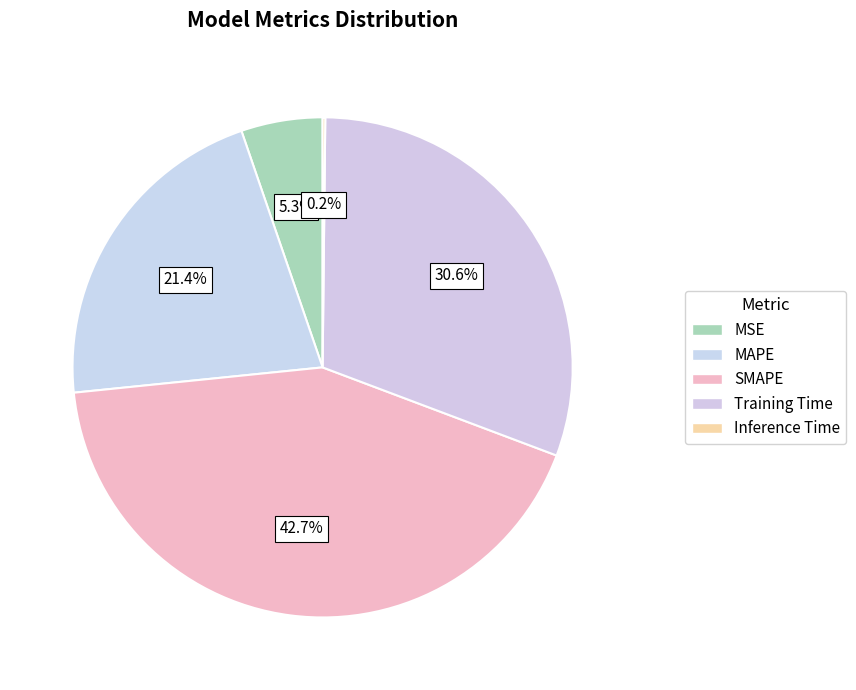

Is the sum of Inference Time and MSE greater than half?

No